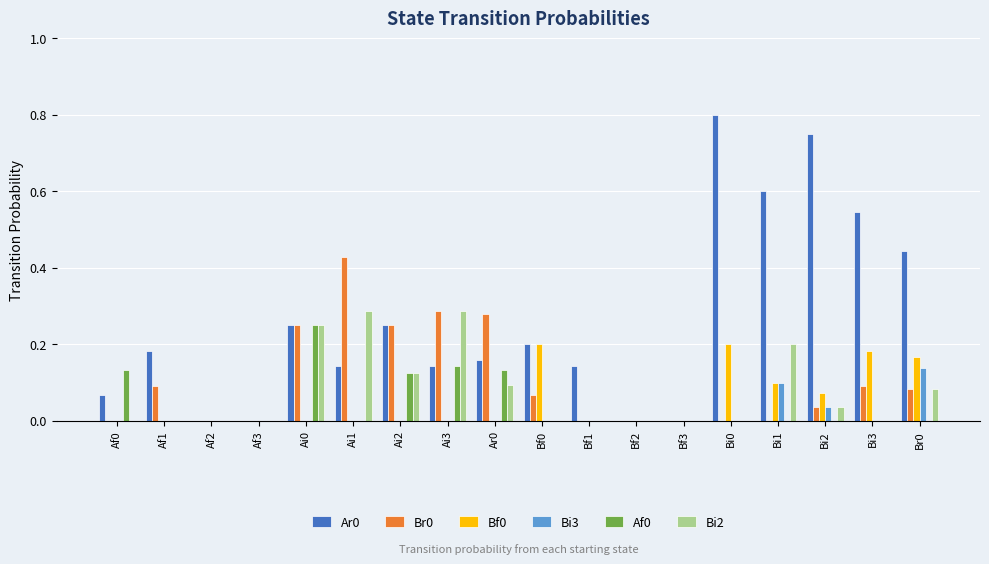

How many data points does each series have?

18